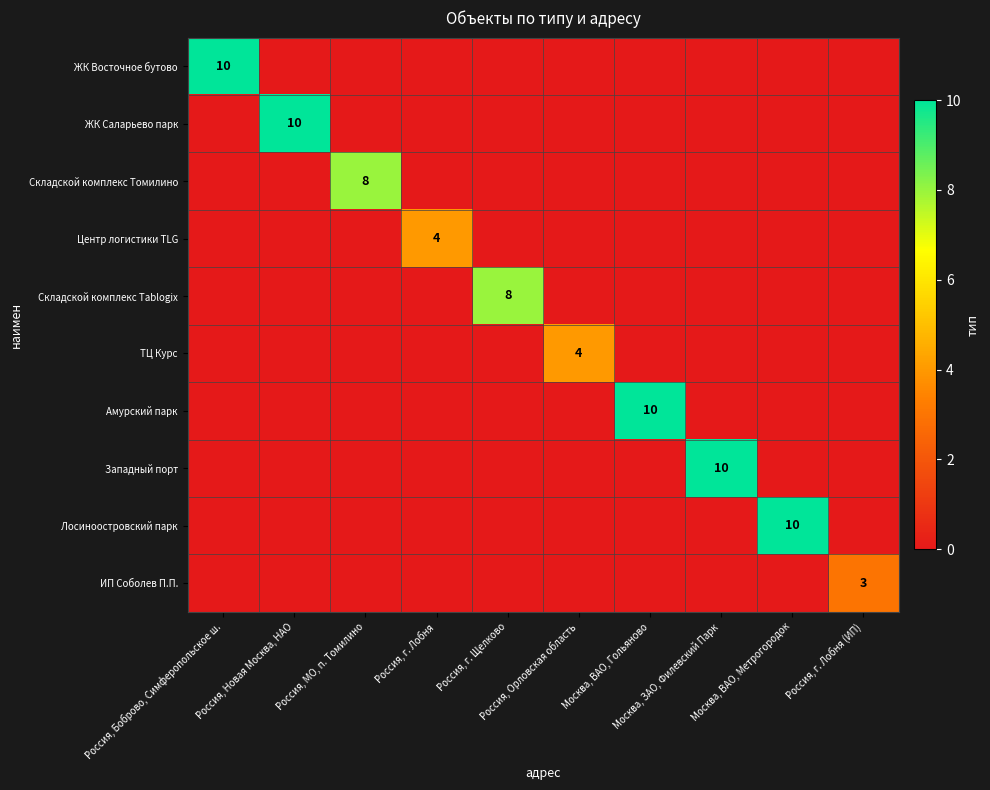

The ИП Соболев П.П. series shows 0 at Россия, Новая Москва, НАО. True or false?

True